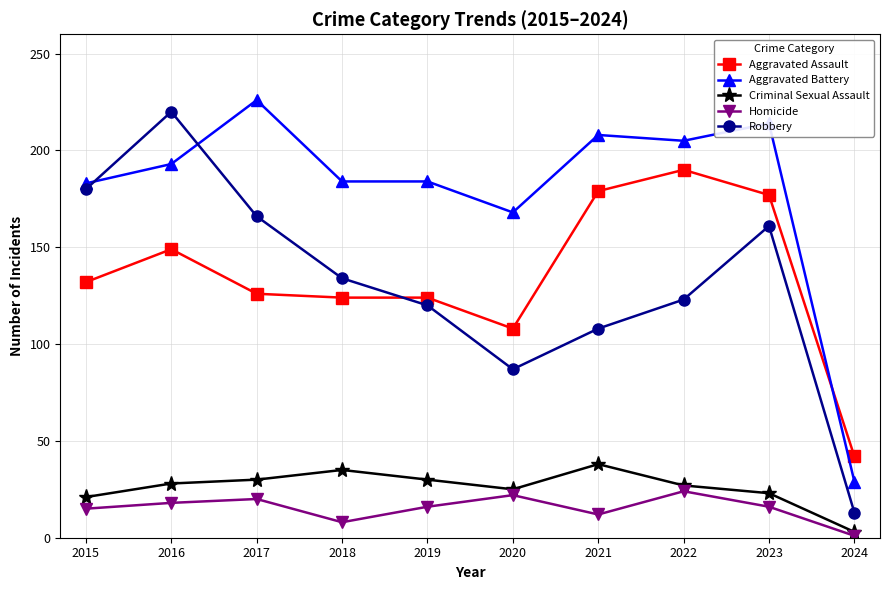

Which series has the widest spread of values?

Robbery